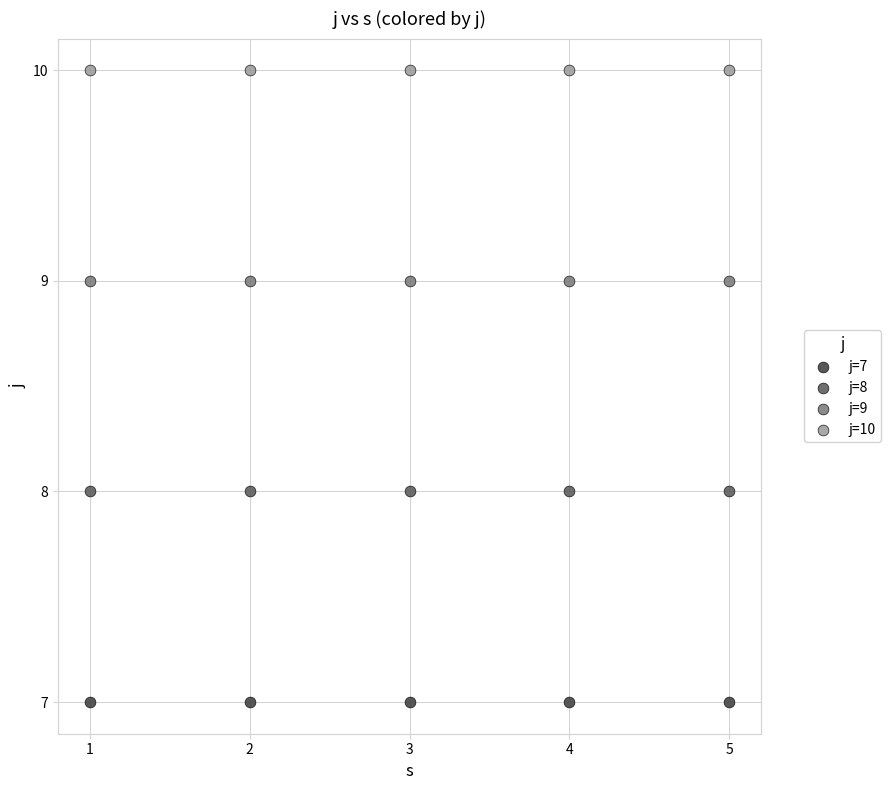

What are all the series names shown in the legend?

j=7, j=8, j=9, j=10